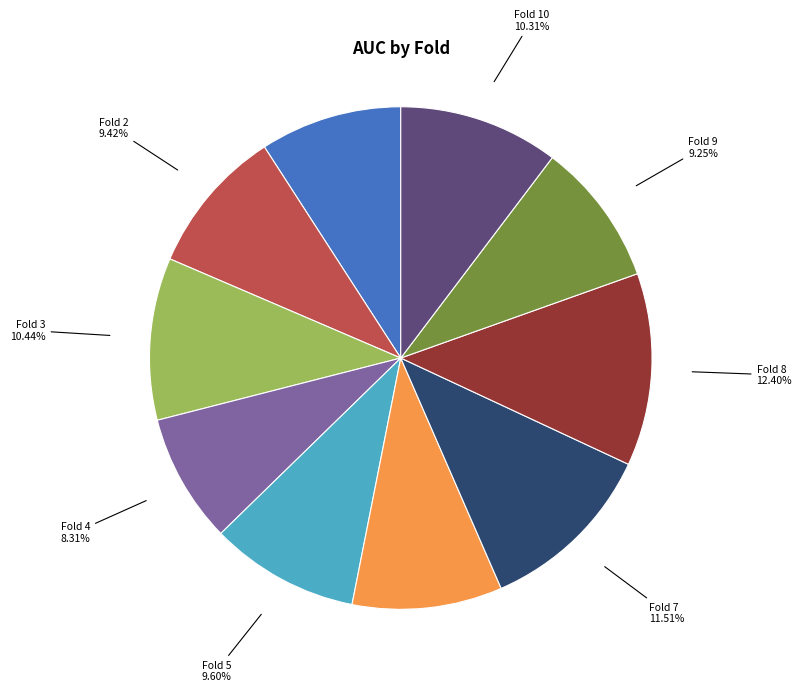

Is there any slice that represents more than half of the pie?

No